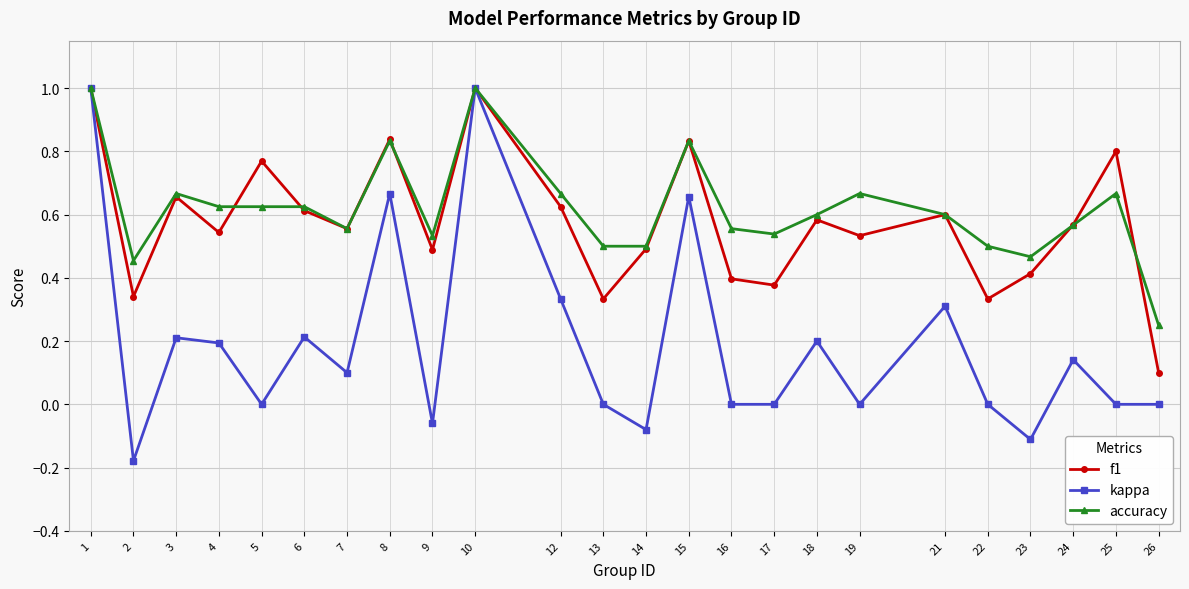

Which series has the widest spread of values?

kappa